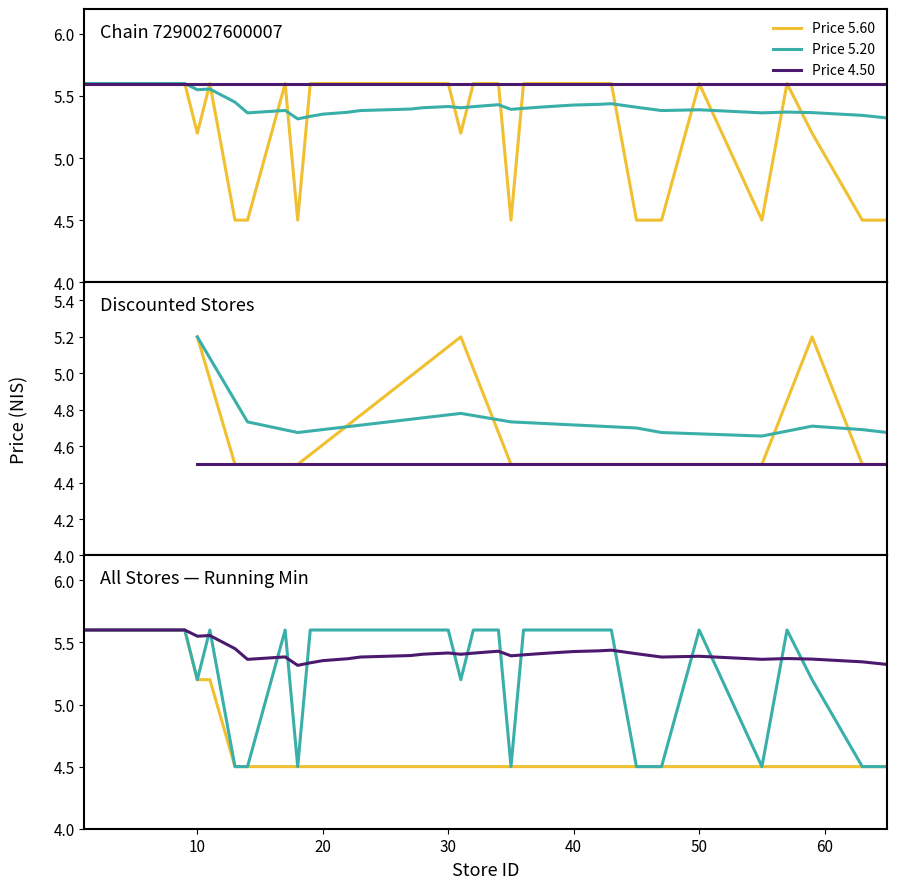

How many lines are shown in the chart?

3